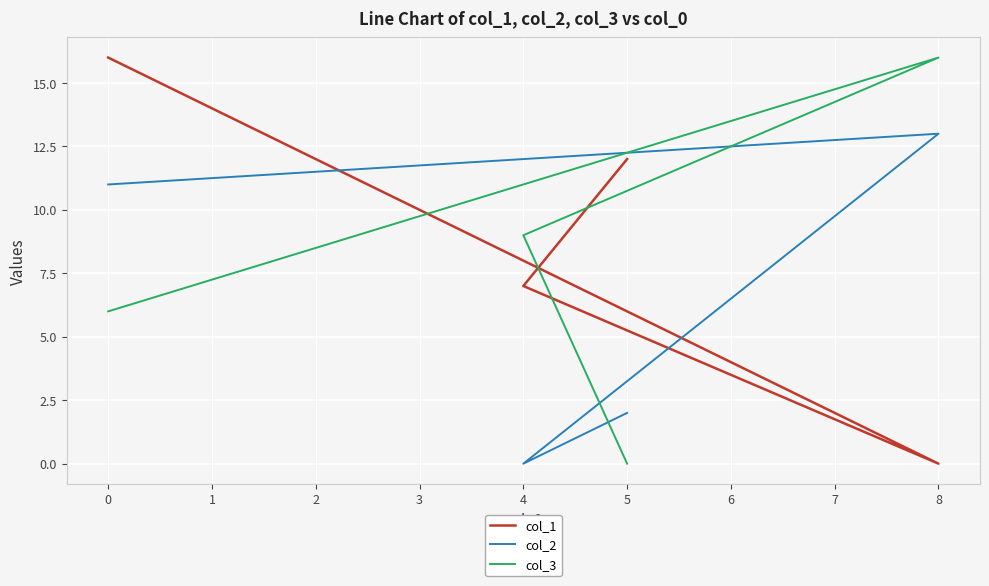

Reading left to right, what are all the values shown in this chart?

col_1: 16	0	7	12
col_2: 11	13	0	2
col_3: 6	16	9	0